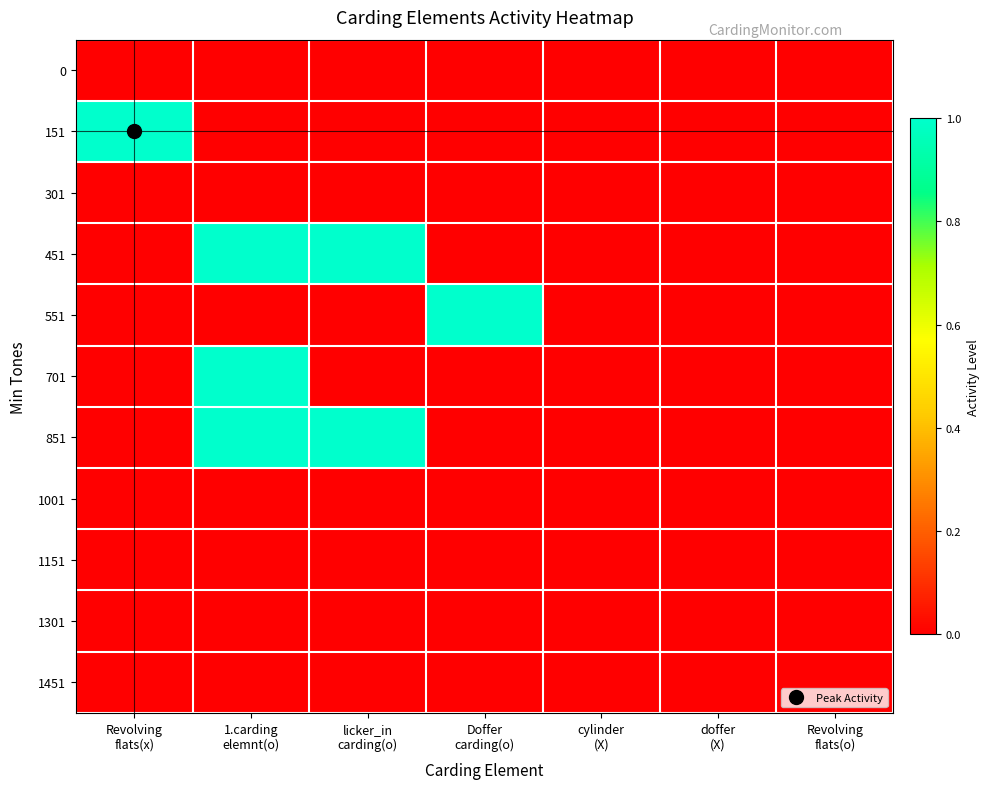

Reading left to right, extract all data points from this chart.

0: Revolving
flats(x)=0	1.carding
elemnt(o)=0	licker_in
carding(o)=0	Doffer
carding(o)=0	cylinder
(X)=0	doffer
(X)=0	Revolving
flats(o)=0
151: Revolving
flats(x)=1	1.carding
elemnt(o)=0	licker_in
carding(o)=0	Doffer
carding(o)=0	cylinder
(X)=0	doffer
(X)=0	Revolving
flats(o)=0
301: Revolving
flats(x)=0	1.carding
elemnt(o)=0	licker_in
carding(o)=0	Doffer
carding(o)=0	cylinder
(X)=0	doffer
(X)=0	Revolving
flats(o)=0
451: Revolving
flats(x)=0	1.carding
elemnt(o)=1	licker_in
carding(o)=1	Doffer
carding(o)=0	cylinder
(X)=0	doffer
(X)=0	Revolving
flats(o)=0
551: Revolving
flats(x)=0	1.carding
elemnt(o)=0	licker_in
carding(o)=0	Doffer
carding(o)=1	cylinder
(X)=0	doffer
(X)=0	Revolving
flats(o)=0
701: Revolving
flats(x)=0	1.carding
elemnt(o)=1	licker_in
carding(o)=0	Doffer
carding(o)=0	cylinder
(X)=0	doffer
(X)=0	Revolving
flats(o)=0
851: Revolving
flats(x)=0	1.carding
elemnt(o)=1	licker_in
carding(o)=1	Doffer
carding(o)=0	cylinder
(X)=0	doffer
(X)=0	Revolving
flats(o)=0
1001: Revolving
flats(x)=0	1.carding
elemnt(o)=0	licker_in
carding(o)=0	Doffer
carding(o)=0	cylinder
(X)=0	doffer
(X)=0	Revolving
flats(o)=0
1151: Revolving
flats(x)=0	1.carding
elemnt(o)=0	licker_in
carding(o)=0	Doffer
carding(o)=0	cylinder
(X)=0	doffer
(X)=0	Revolving
flats(o)=0
1301: Revolving
flats(x)=0	1.carding
elemnt(o)=0	licker_in
carding(o)=0	Doffer
carding(o)=0	cylinder
(X)=0	doffer
(X)=0	Revolving
flats(o)=0
1451: Revolving
flats(x)=0	1.carding
elemnt(o)=0	licker_in
carding(o)=0	Doffer
carding(o)=0	cylinder
(X)=0	doffer
(X)=0	Revolving
flats(o)=0